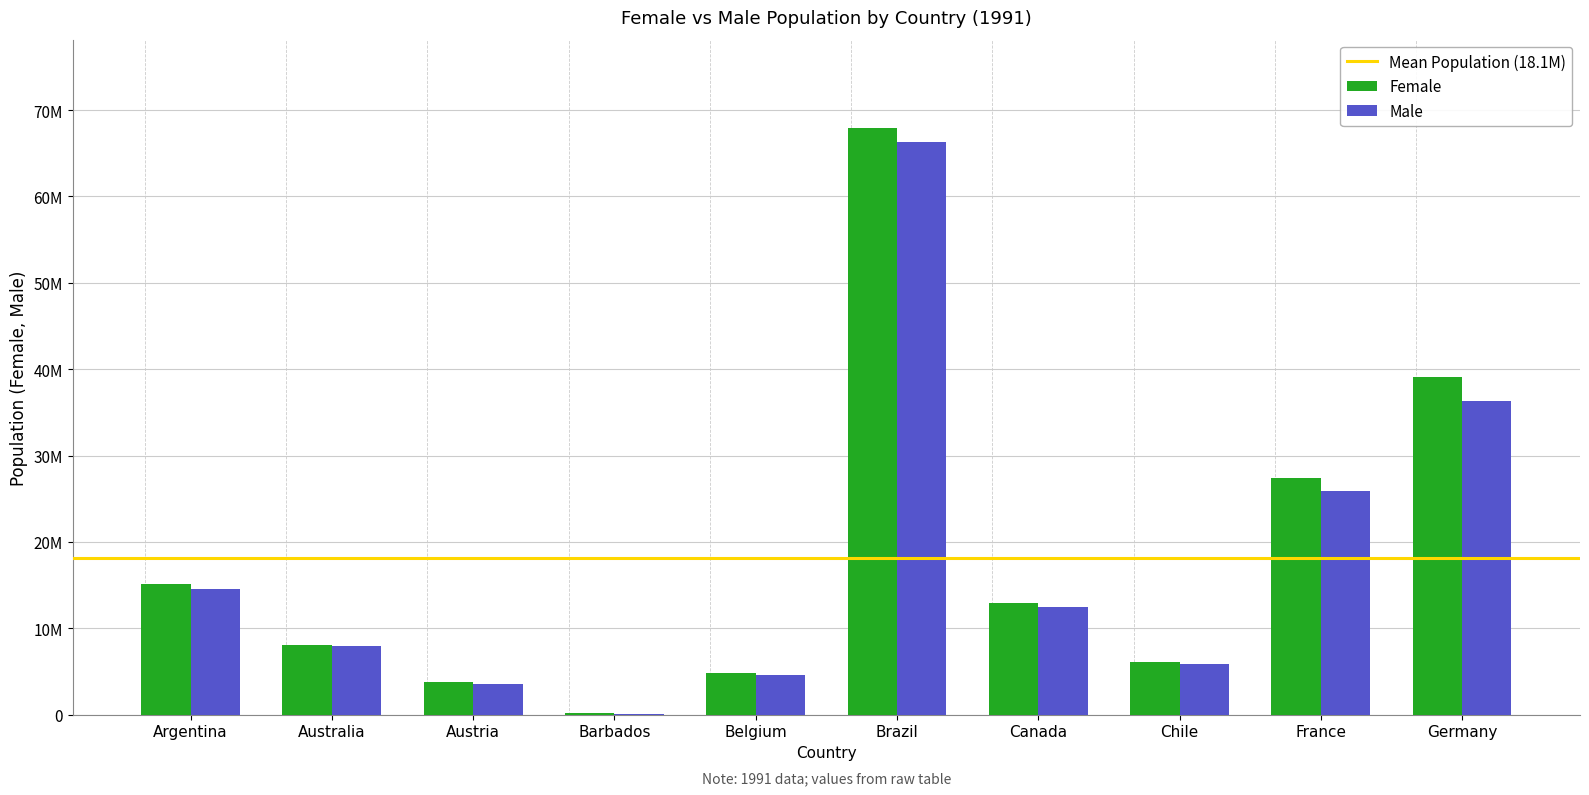

Are the bars grouped side by side (vs. stacked)?

Yes